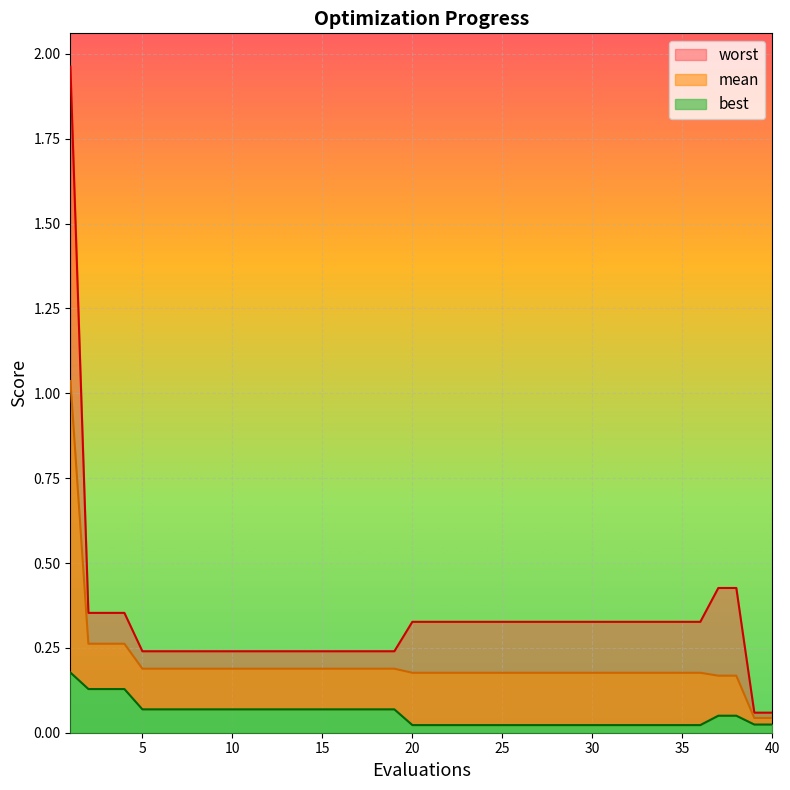

True or false: mean and best intersect in this chart.

False